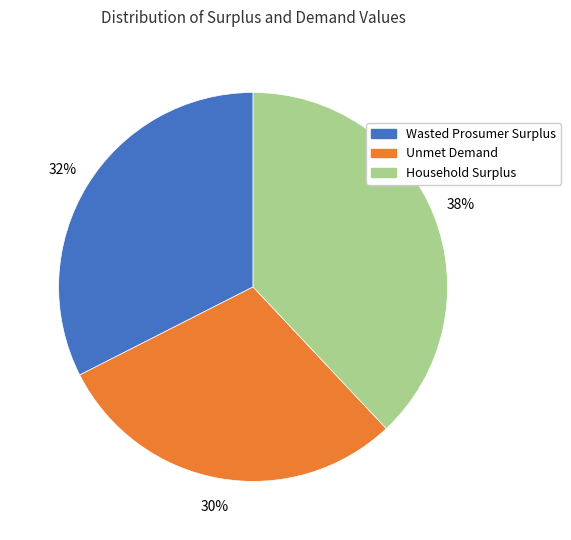

Does Household Surplus represent more than half of the total?

No